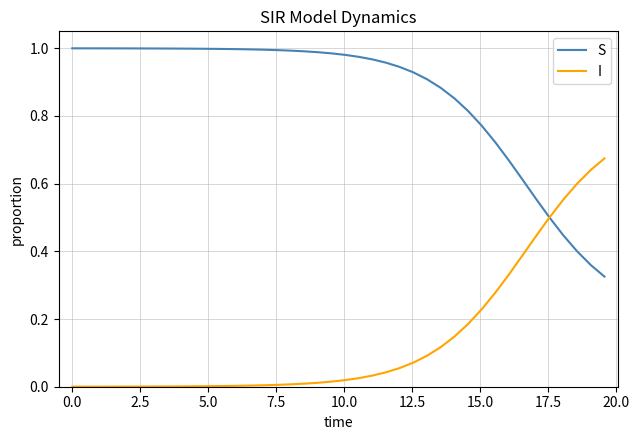

How many distinct data groups are displayed?

2